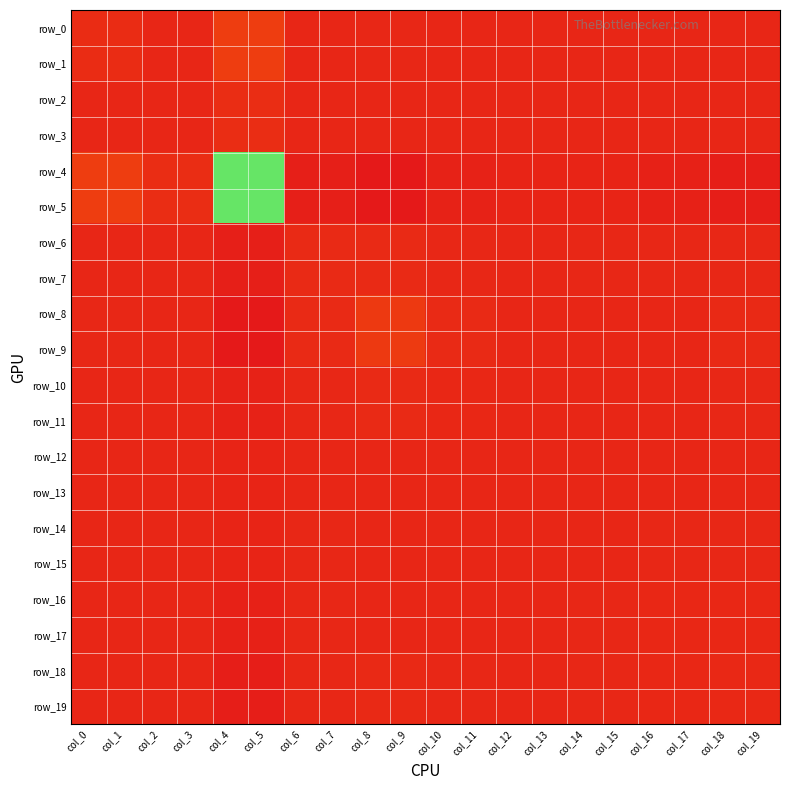

What is the sum of the row_17 values at col_2 and col_6?

0.1